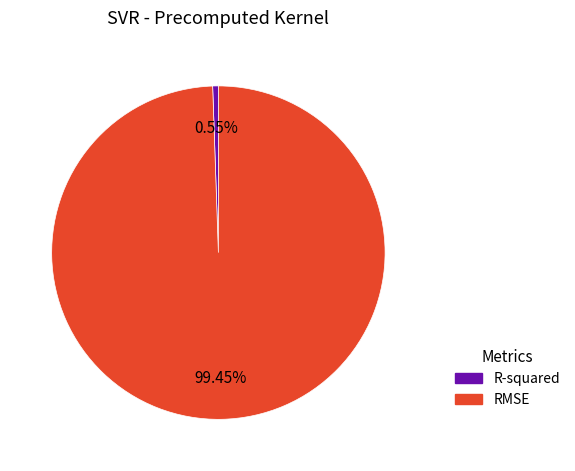

How many segments does this pie chart have?

2